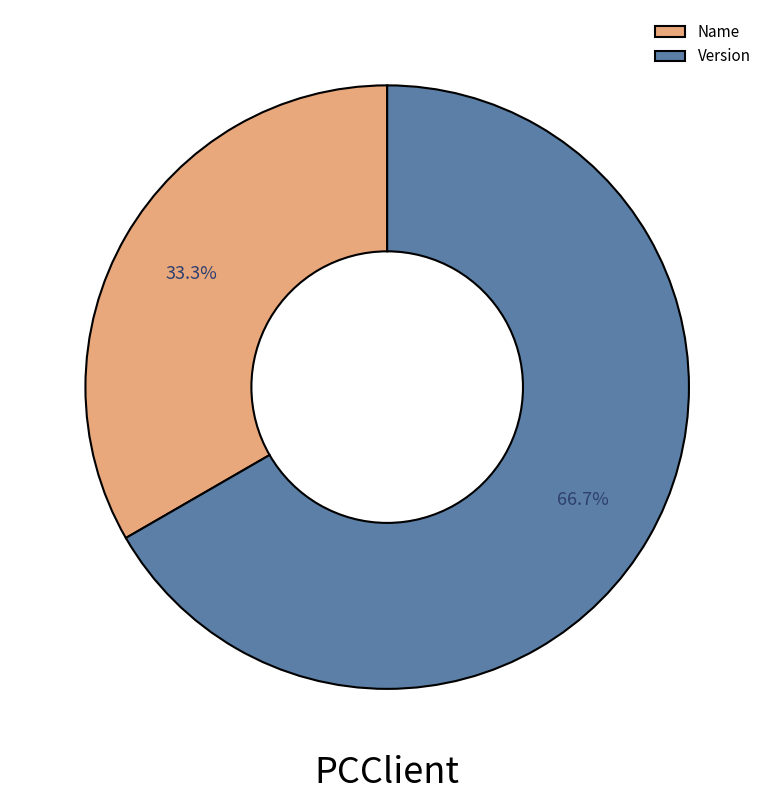

How many slices are in this pie chart?

2